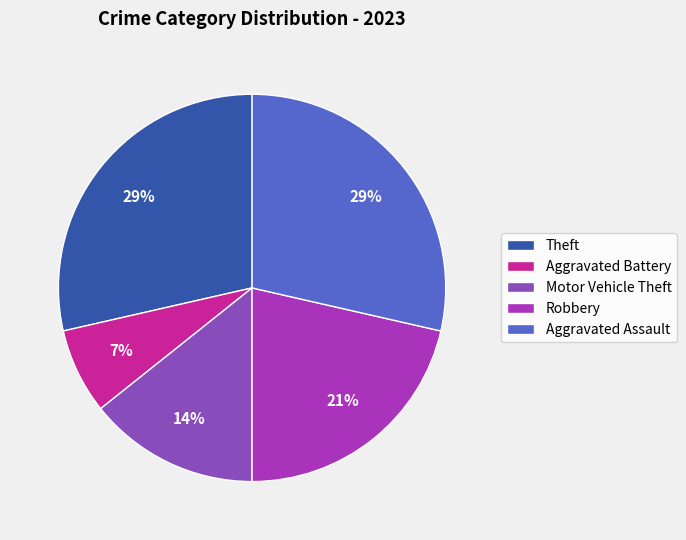

Do Aggravated Assault and Aggravated Battery together represent more than half of the pie?

No